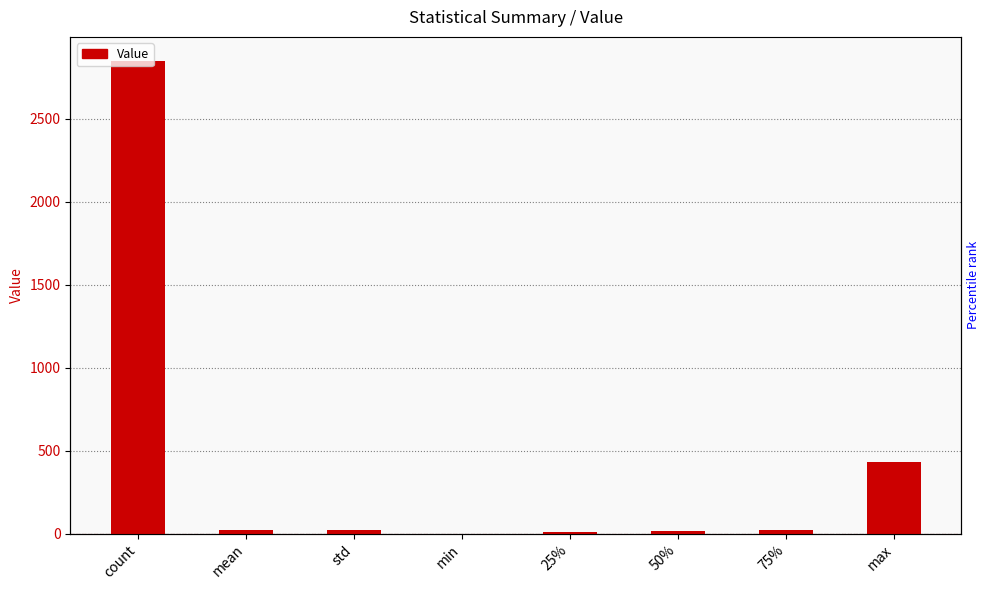

Approximately how many times larger is the value at 50% compared to 75%?

0.6